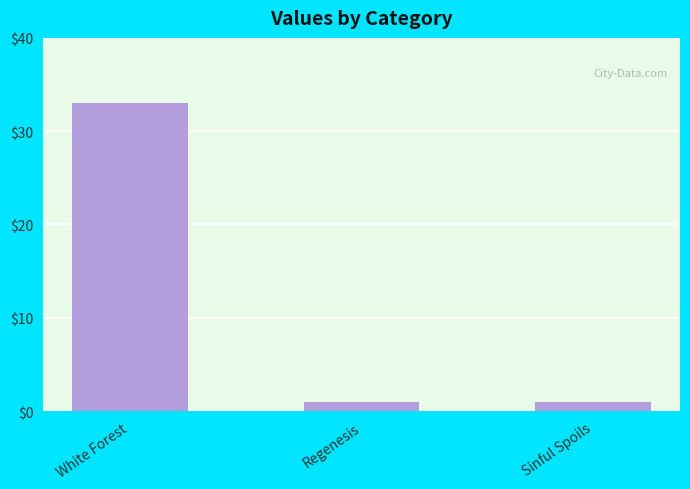

Reading left to right, extract all data points from this chart.

33	1	1